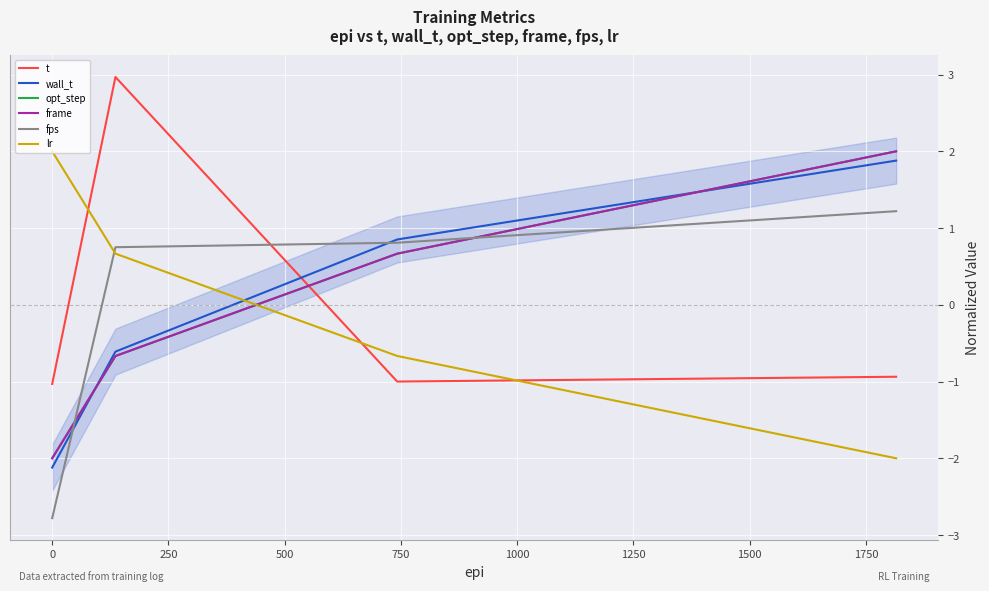

Reading right to left, transcribe all the data shown in this chart.

t: -0.9	-1.0	3.0	-1.0
wall_t: 1.9	0.9	-0.6	-2.1
opt_step: 2.0	0.7	-0.7	-2.0
frame: 2.0	0.7	-0.7	-2.0
fps: 1.2	0.8	0.8	-2.8
lr: -2.0	-0.7	0.7	2.0